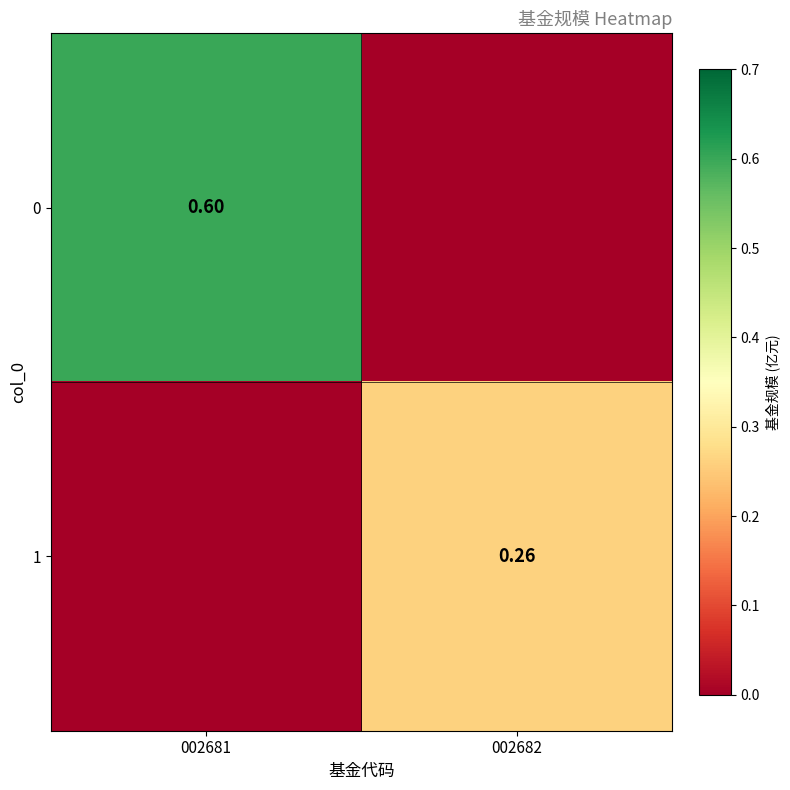

How many positive values does the 0 series have?

1